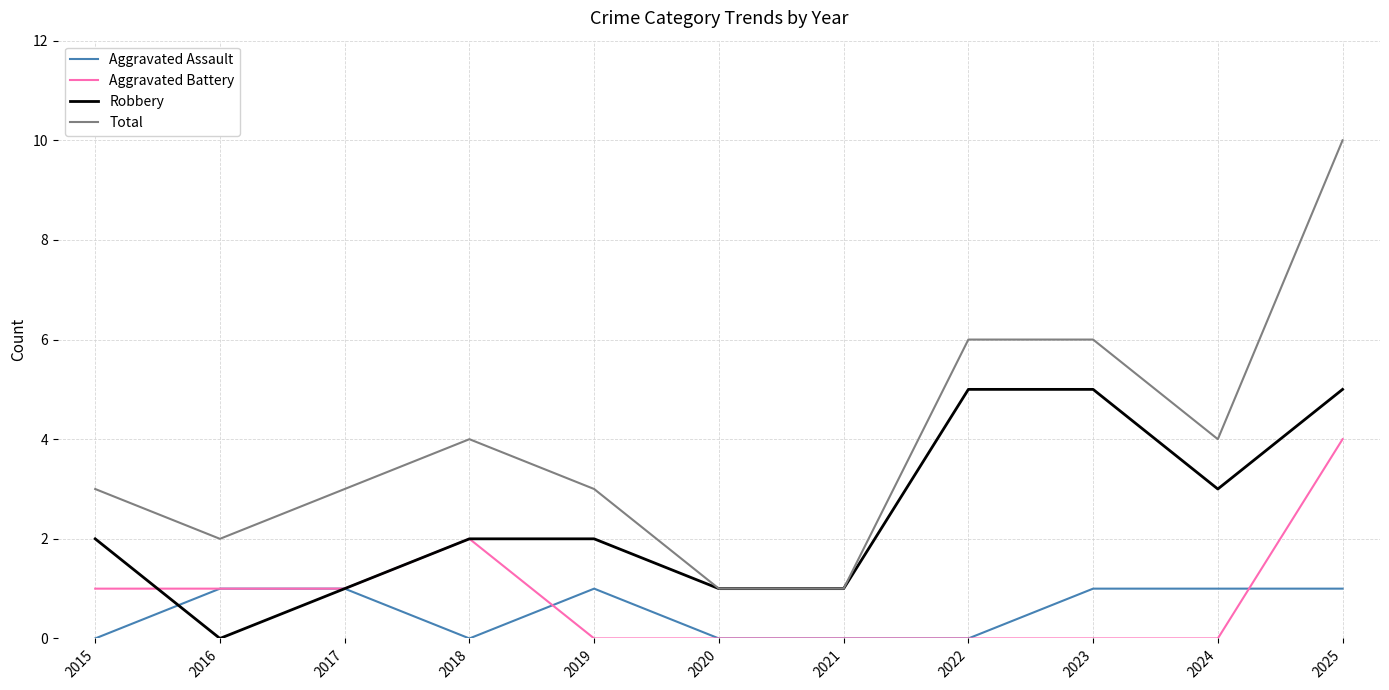

List the series in order of their peak value, highest first.

Total, Robbery, Aggravated Battery, Aggravated Assault